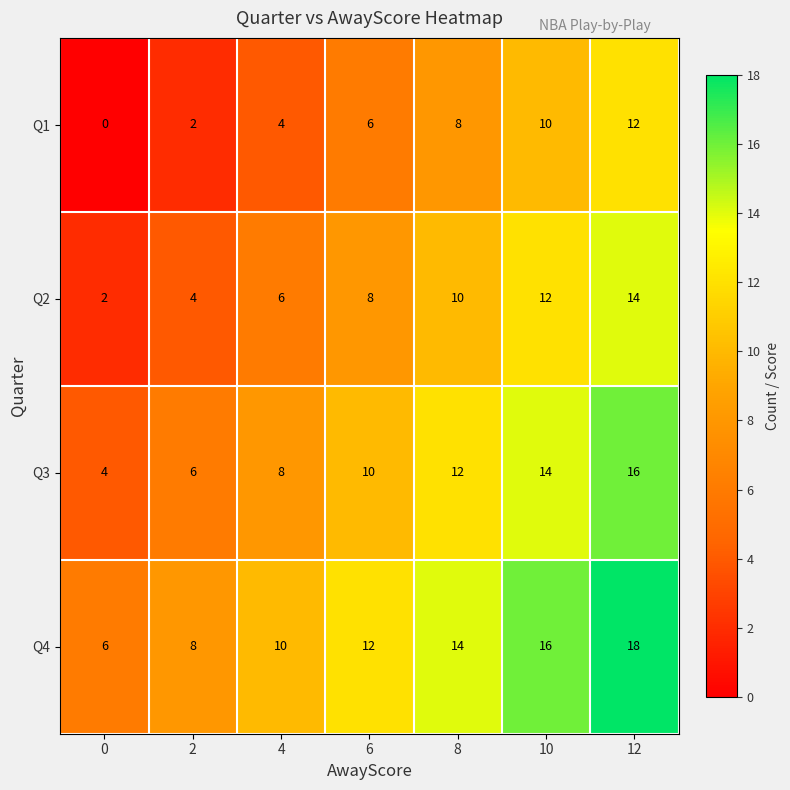

Rank the series by their maximum value, from highest to lowest.

Q4, Q3, Q2, Q1